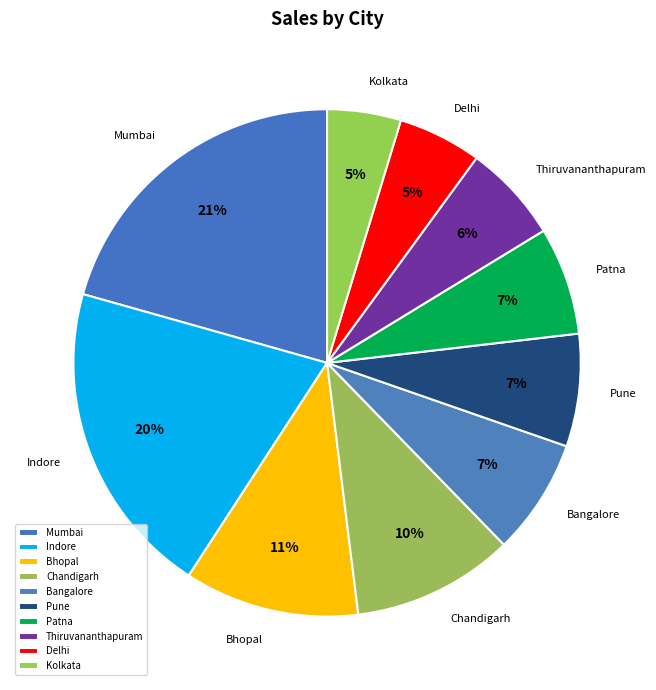

Does Chandigarh represent more than half of the total?

No